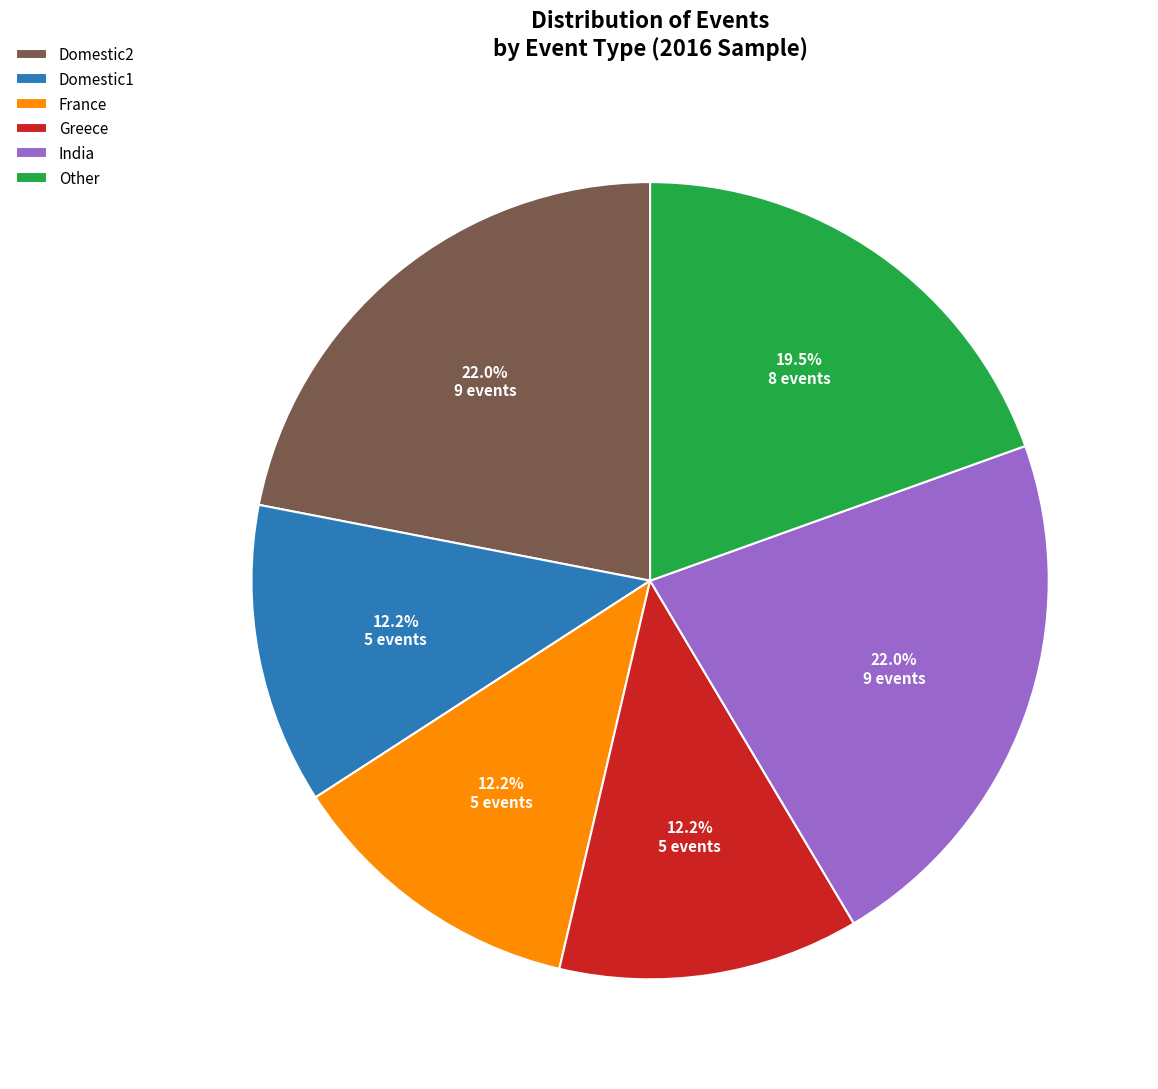

Do France and Domestic2 together represent more than half of the pie?

No